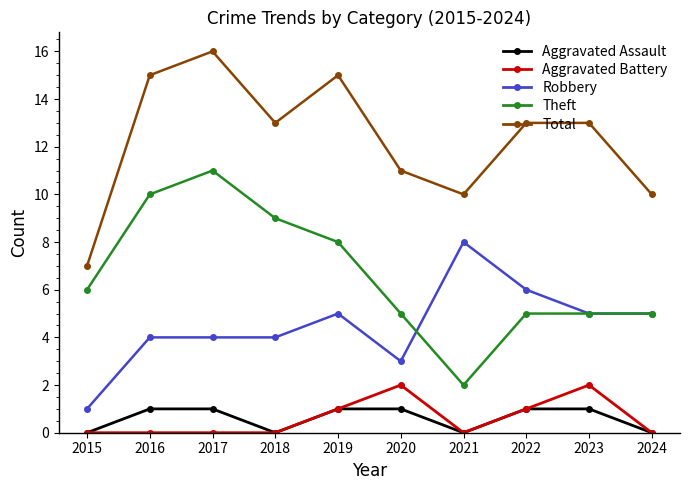

Reading left to right, transcribe all the data shown in this chart.

Aggravated Assault: 0	1	1	0	1	1	0	1	1	0
Aggravated Battery: 0	0	0	0	1	2	0	1	2	0
Robbery: 1	4	4	4	5	3	8	6	5	5
Theft: 6	10	11	9	8	5	2	5	5	5
Total: 7	15	16	13	15	11	10	13	13	10